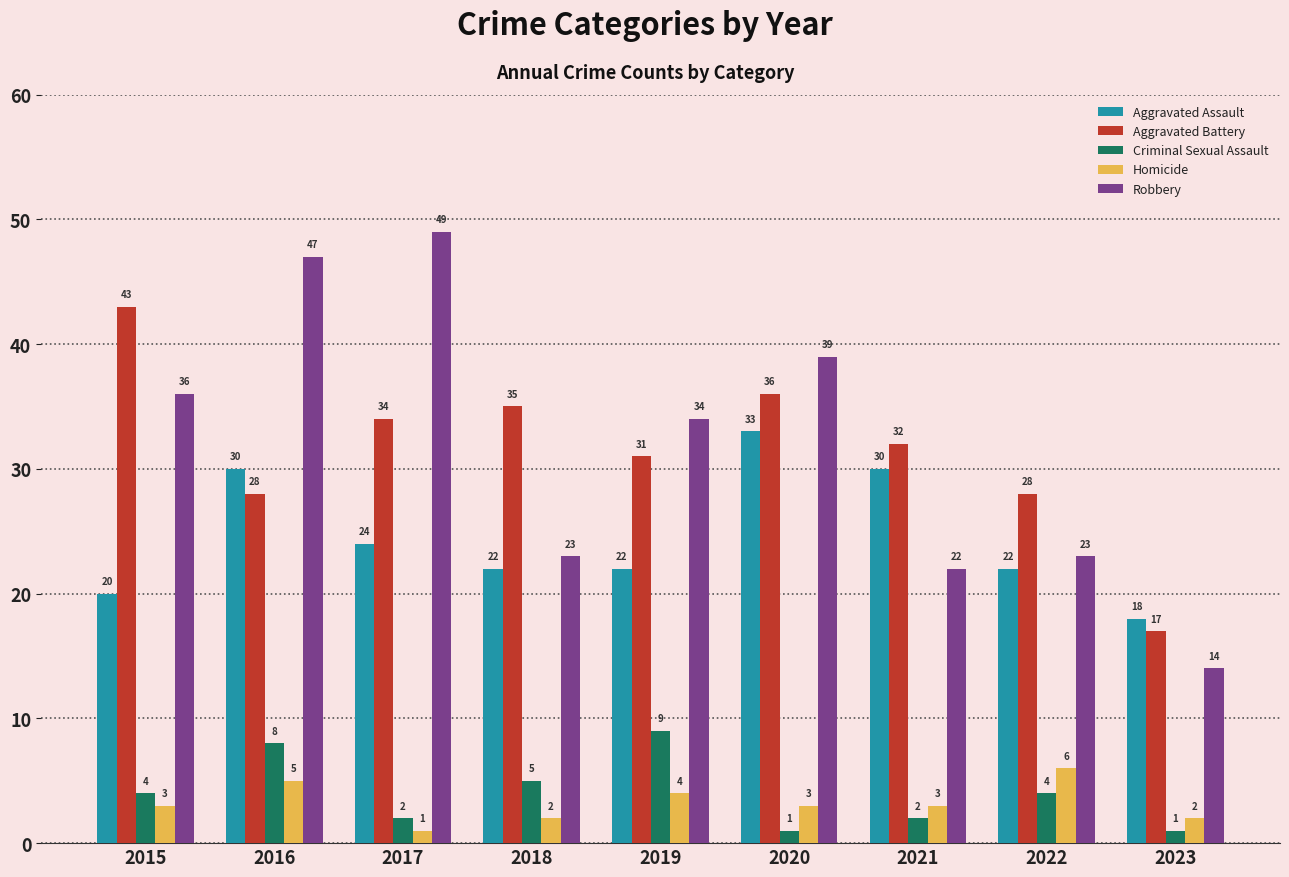

Which series has the largest total across all categories?

Robbery